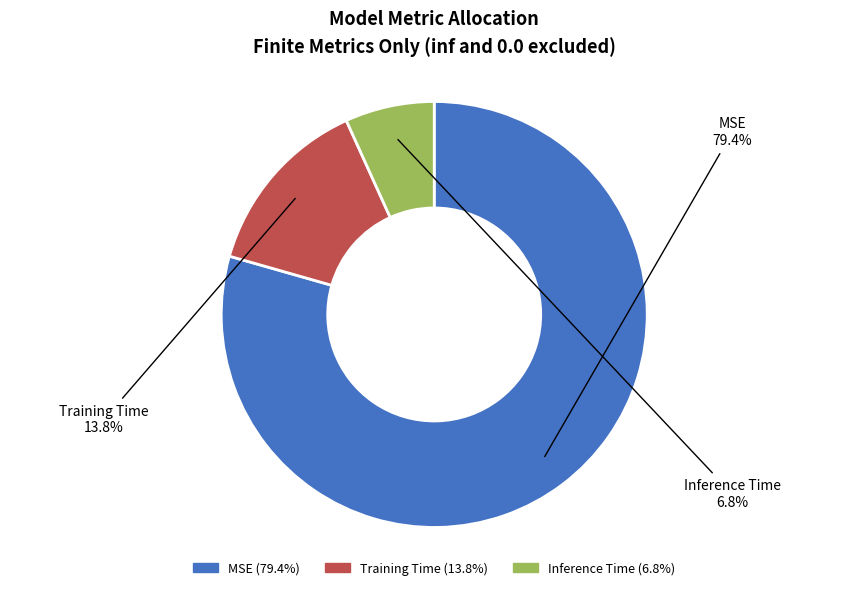

Which slice is the largest?

MSE